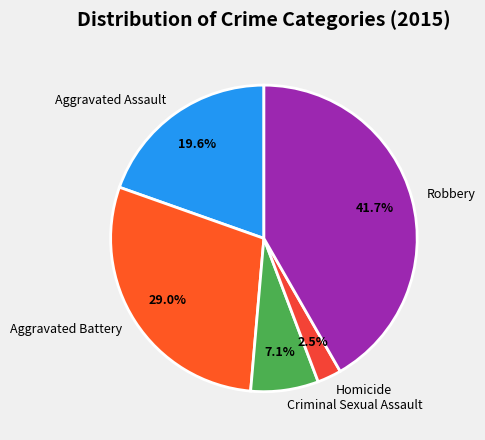

Is Robbery the majority of the pie?

No